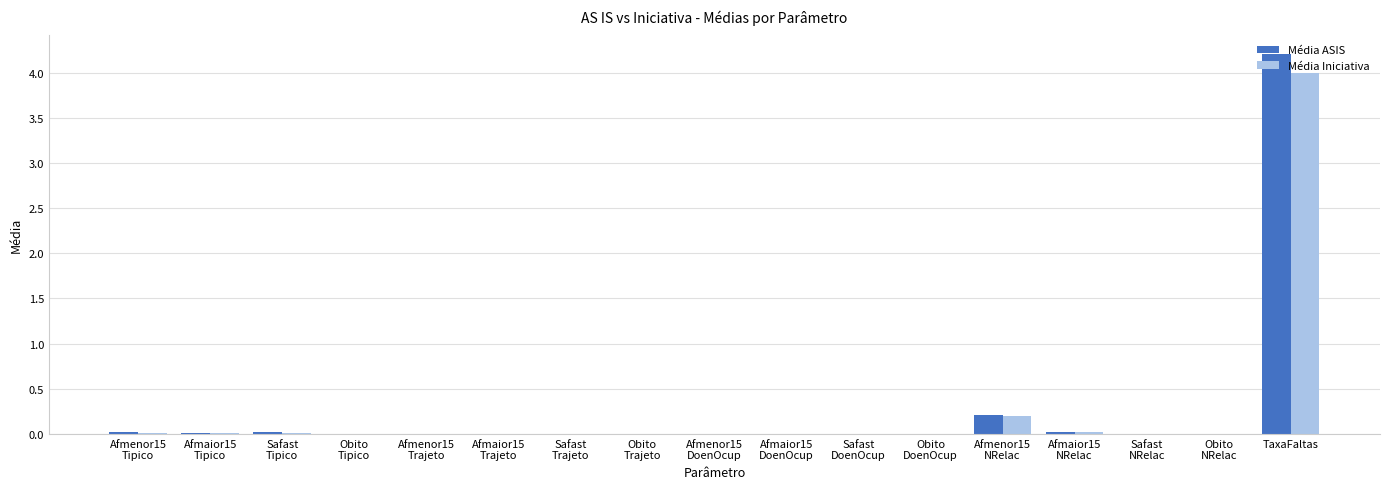

Which category has the highest value across all series?

TaxaFaltas